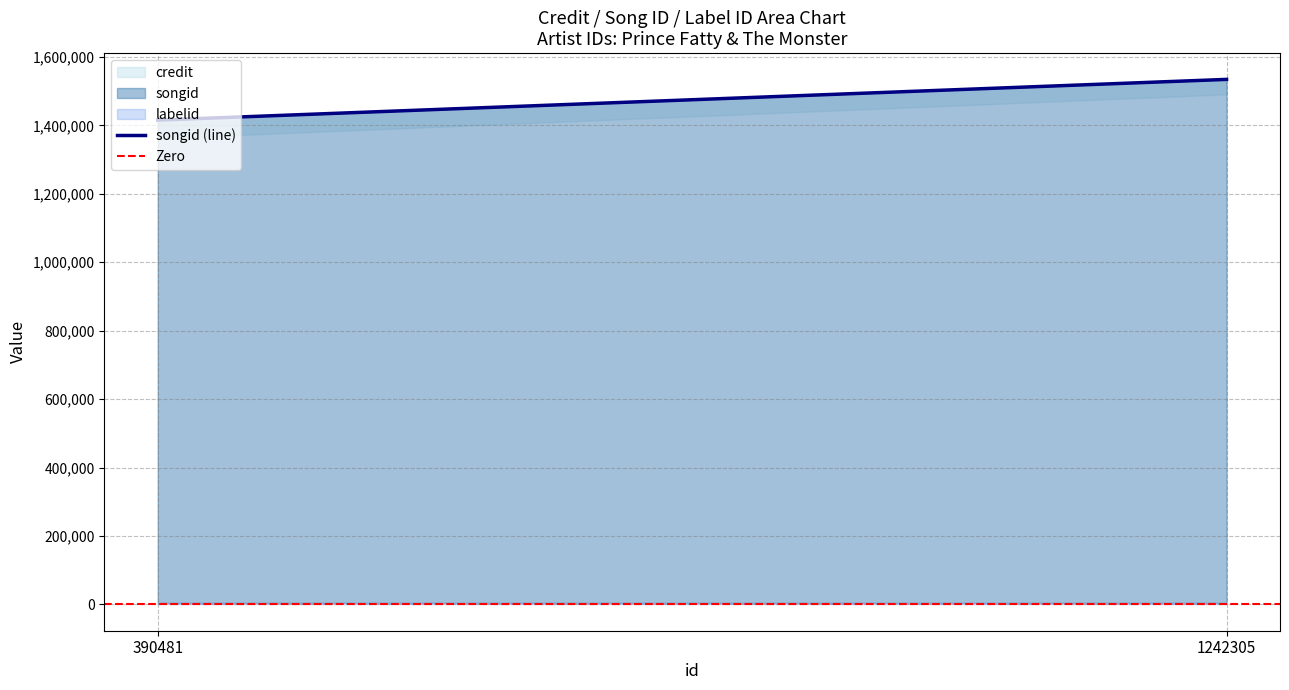

Which category has the highest value in the Zero series?

390481